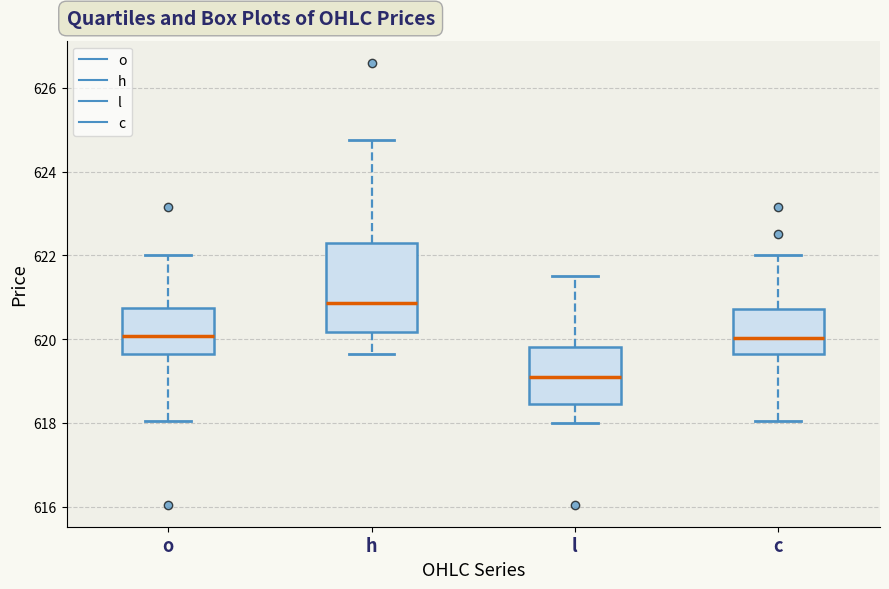

Where is the lower edge of the box for c on the y-axis? The values are not printed on the chart, so give them approximately, as read against the axis.

619.6